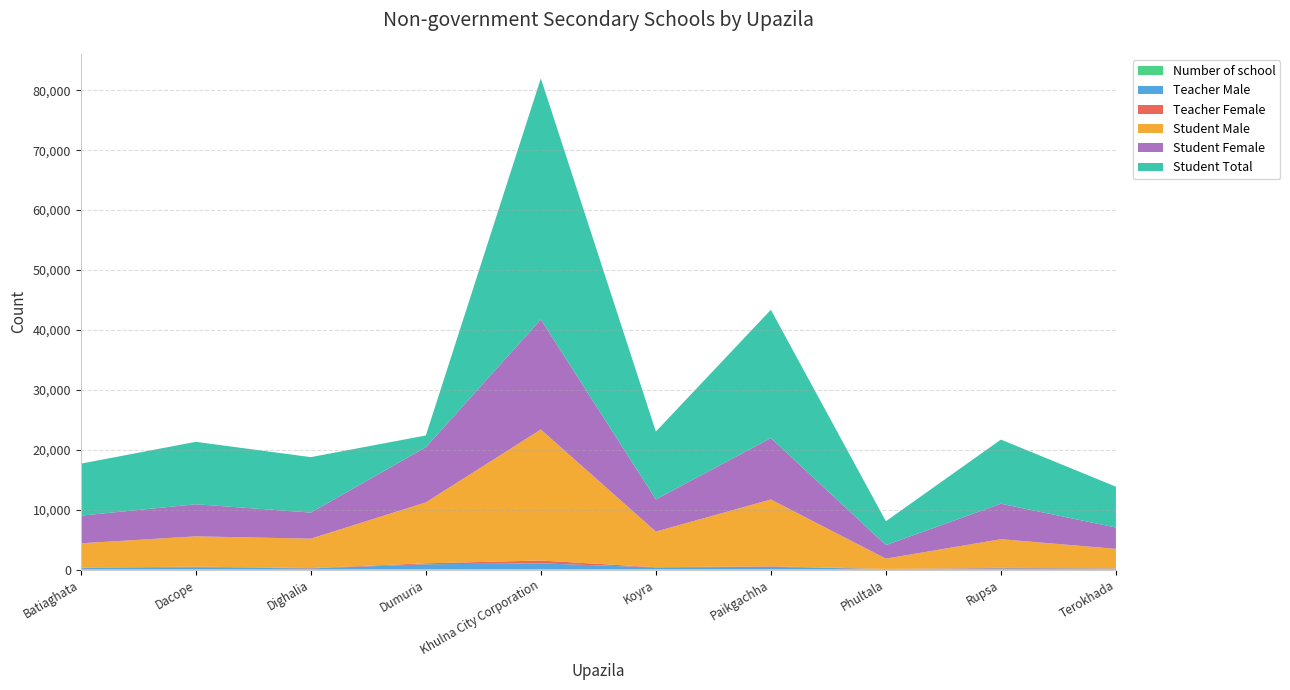

Reading right to left, transcribe all the data shown in this chart.

Number of school: 15	19	13	56	37	83	54	17	41	26
Teacher Male: 163	203	83	421	330	974	838	190	352	230
Teacher Female: 38	78	28	85	40	463	165	59	108	75
Student Male: 3254	4781	1715	11150	5947	21868	10169	4905	5057	4068
Student Female: 3560	5921	2262	10250	5370	18364	9207	4351	5356	4610
Student Total: 6814	10702	3977	21400	11317	40232	1957	9256	10413	8678